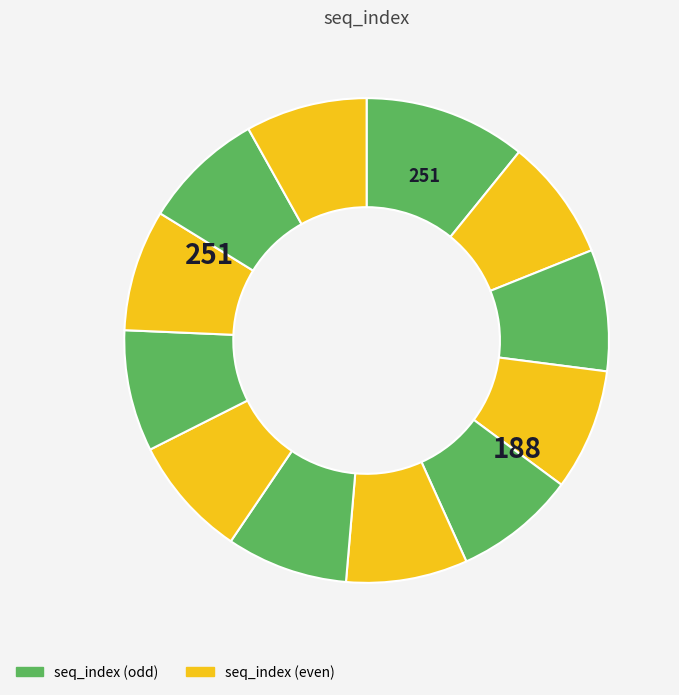

Count the number of slices in the pie.

12